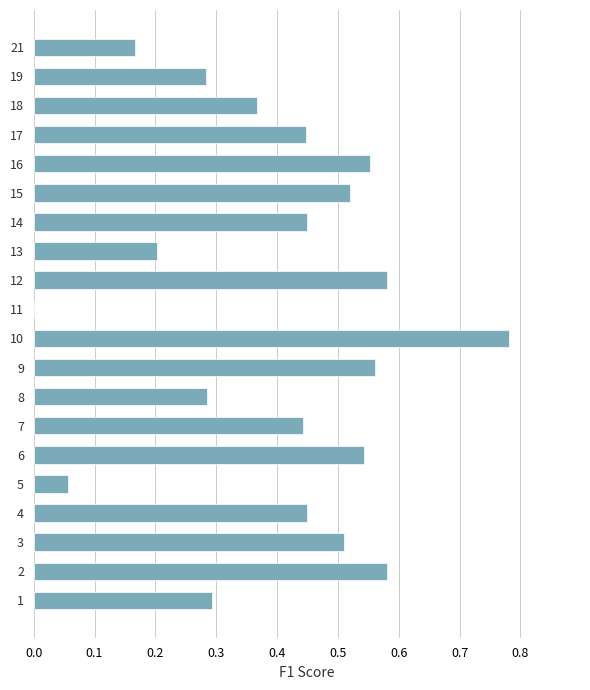

Which label corresponds to the largest value in the chart?

10